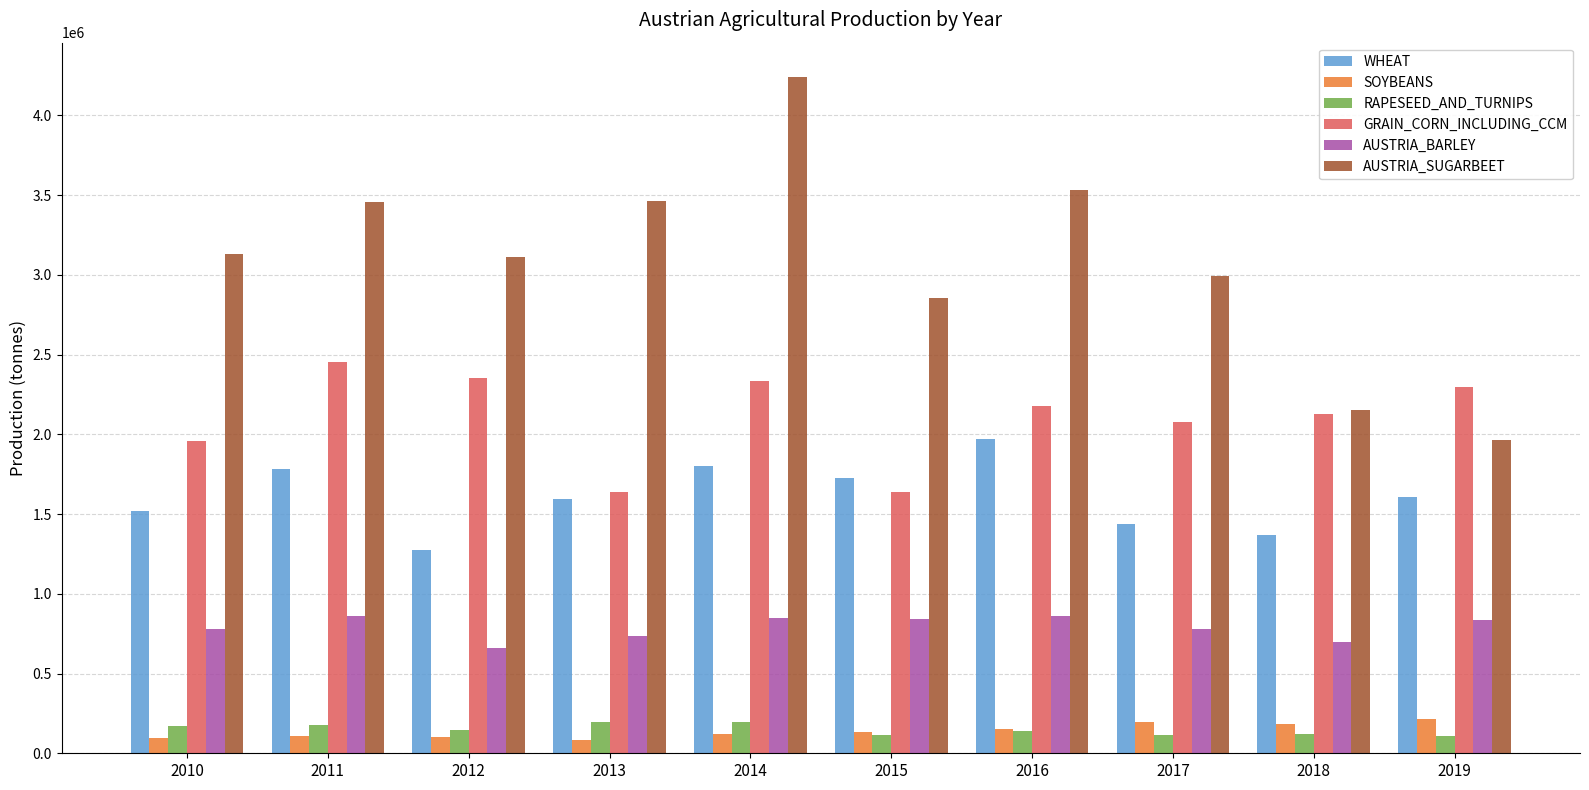

The value of GRAIN_CORN_INCLUDING_CCM at 2015 is 1637905. True or false?

True